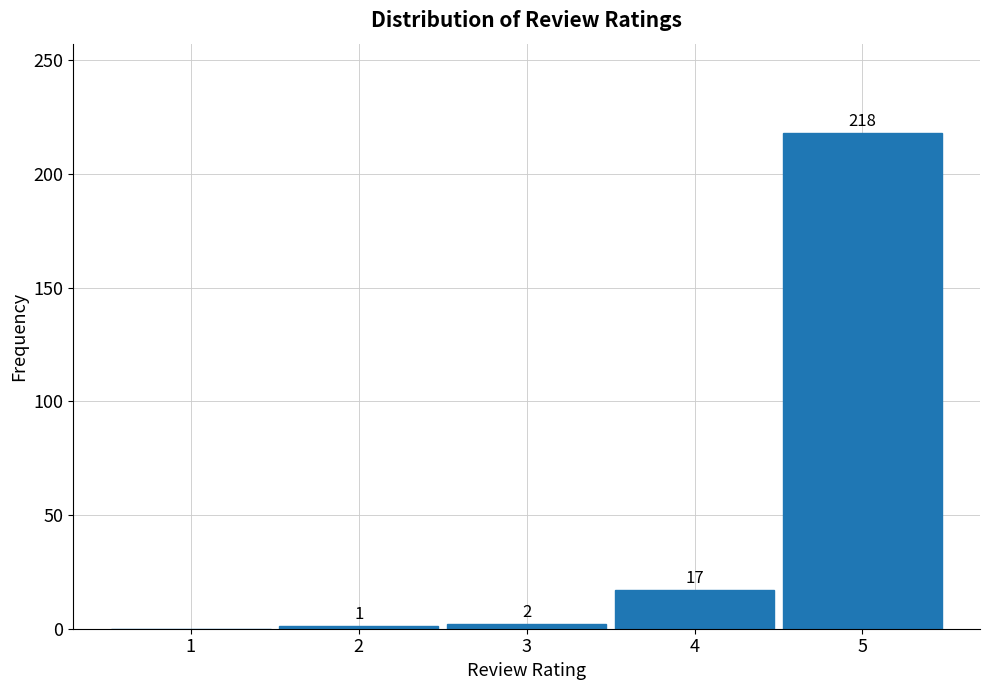

Reading left to right, list all the values displayed in this chart.

1=0	2=1	3=2	4=17	5=218